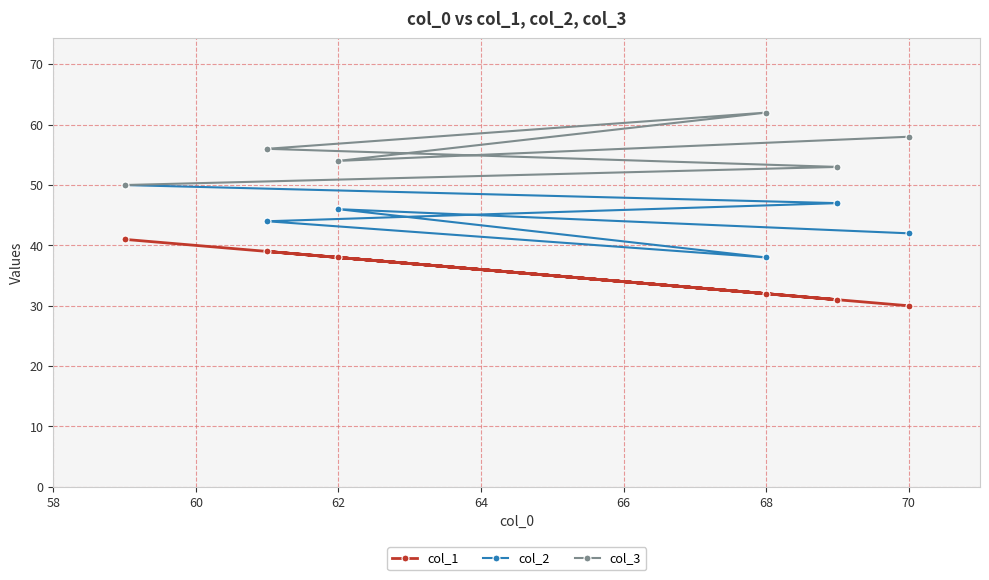

What is the lowest value of the col_2 series?

38